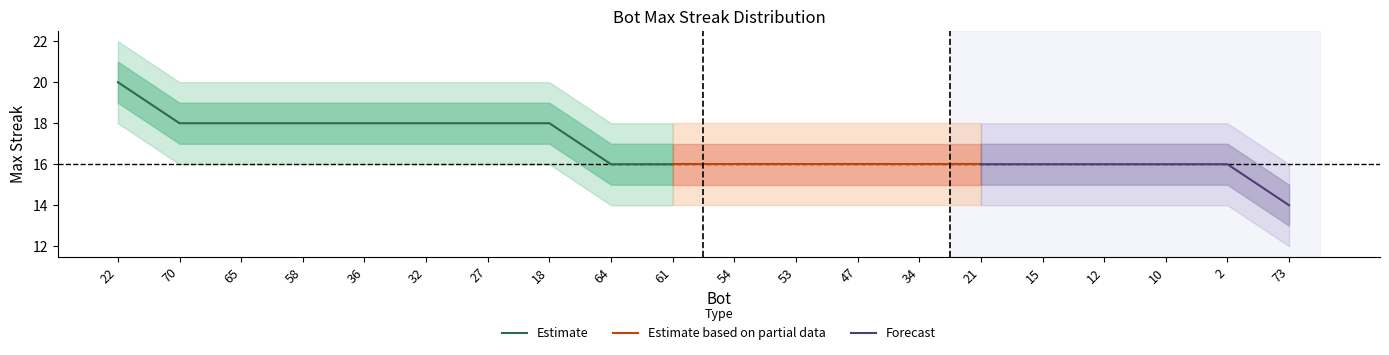

Which category has the highest value across all series?

22